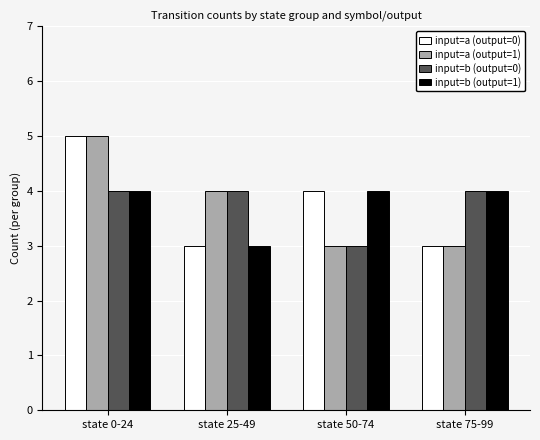

What is the label of the 3rd bar from the left?

state 50-74